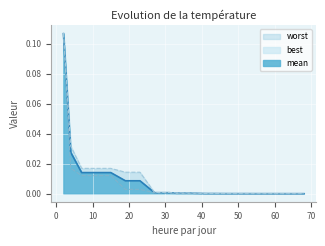

Which category has the highest value across all series?

2